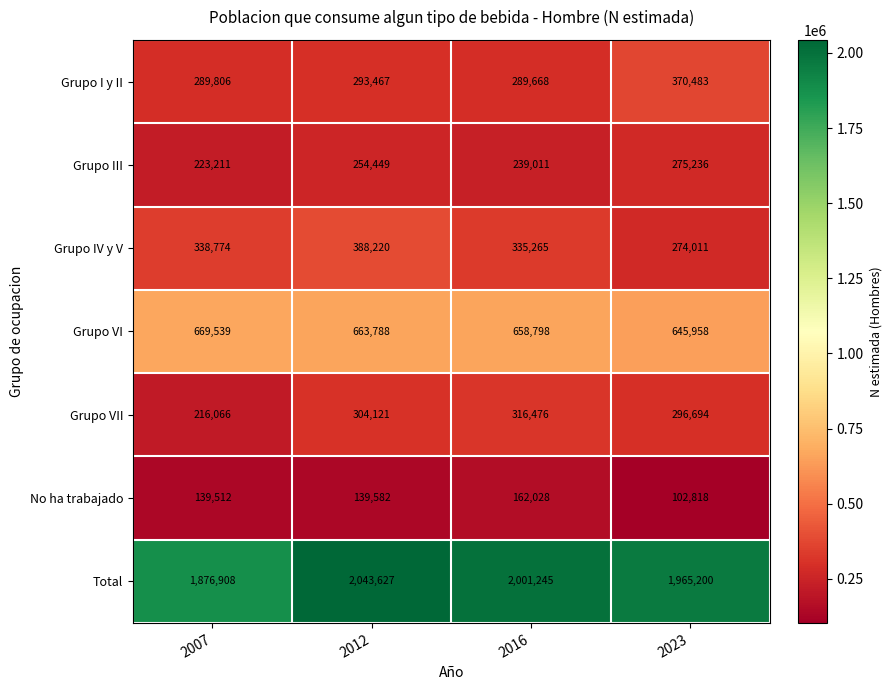

Reading left to right, extract all data points from this chart.

Grupo I y II: 2007=289806	2012=293467	2016=289668	2023=370483
Grupo III: 2007=223211	2012=254449	2016=239011	2023=275236
Grupo IV y V: 2007=338774	2012=388220	2016=335265	2023=274011
Grupo VI: 2007=669539	2012=663788	2016=658798	2023=645958
Grupo VII: 2007=216066	2012=304121	2016=316476	2023=296694
No ha trabajado: 2007=139512	2012=139582	2016=162028	2023=102818
Total: 2007=1876908	2012=2043627	2016=2001245	2023=1965200